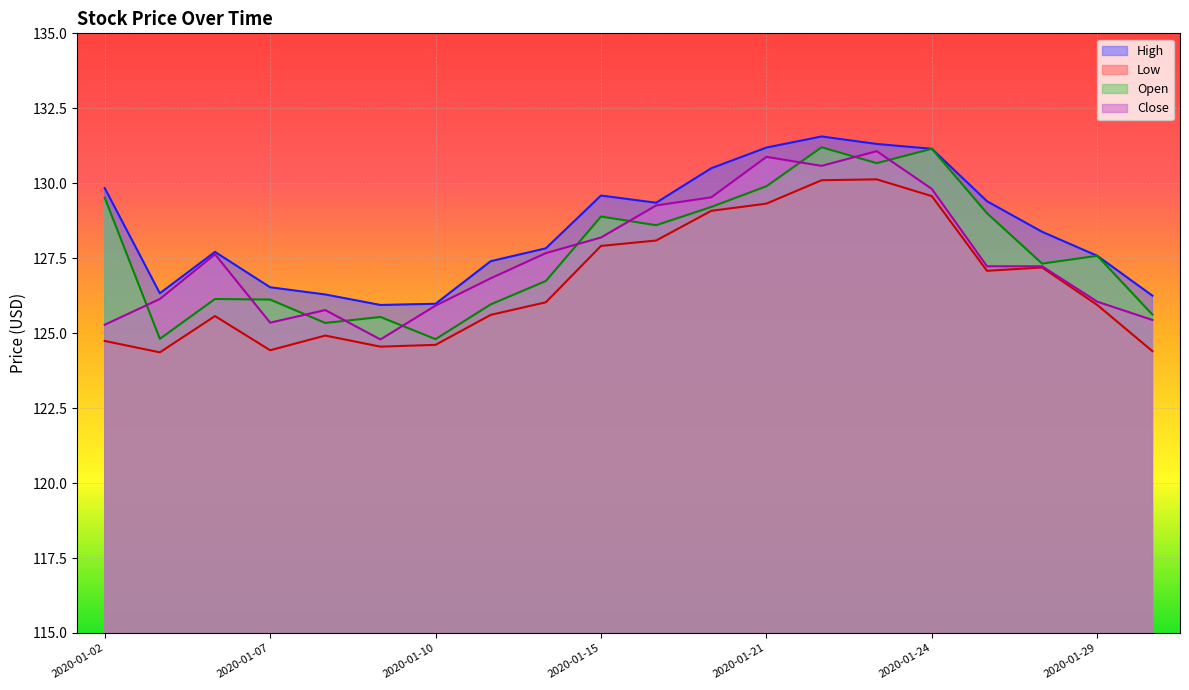

How many values in the Close series exceed 127?

11